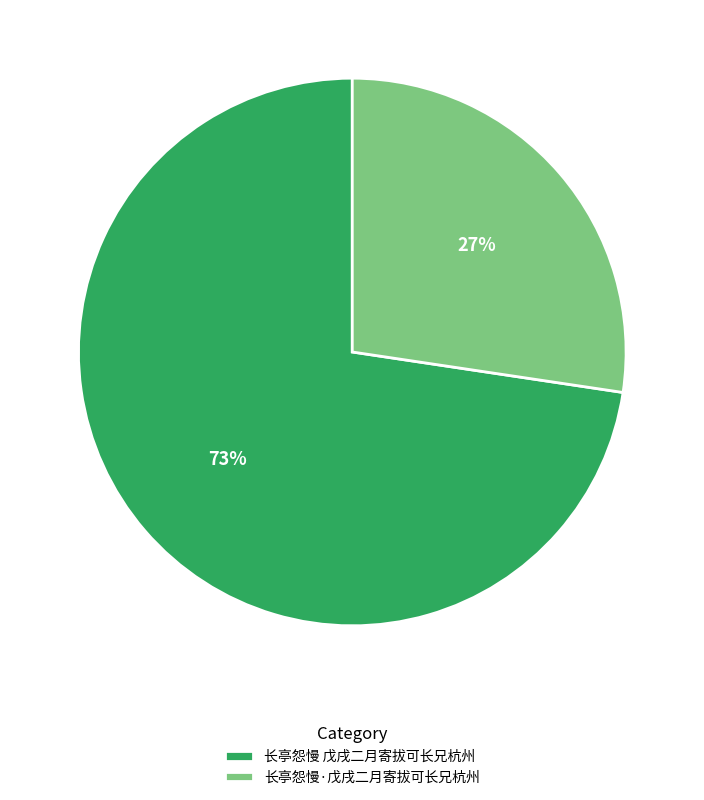

Is the sum of 长亭怨慢 戊戌二月寄拔可长兄杭州 and 长亭怨慢·戊戌二月寄拔可长兄杭州 greater than half?

Yes